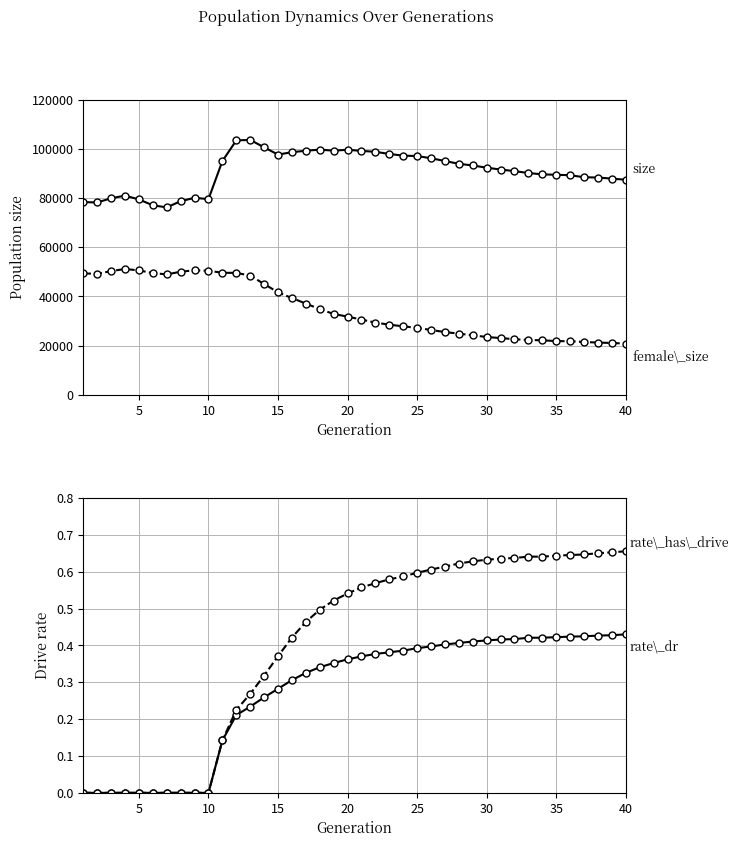

How many lines are shown in the chart?

4